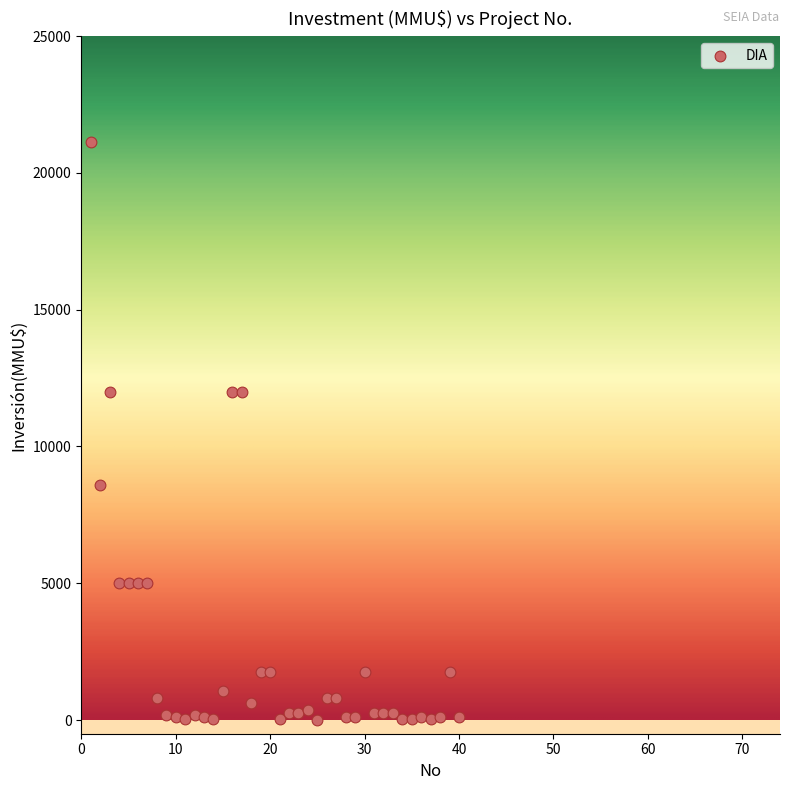

What is the range of Y values (max minus min)?

21120